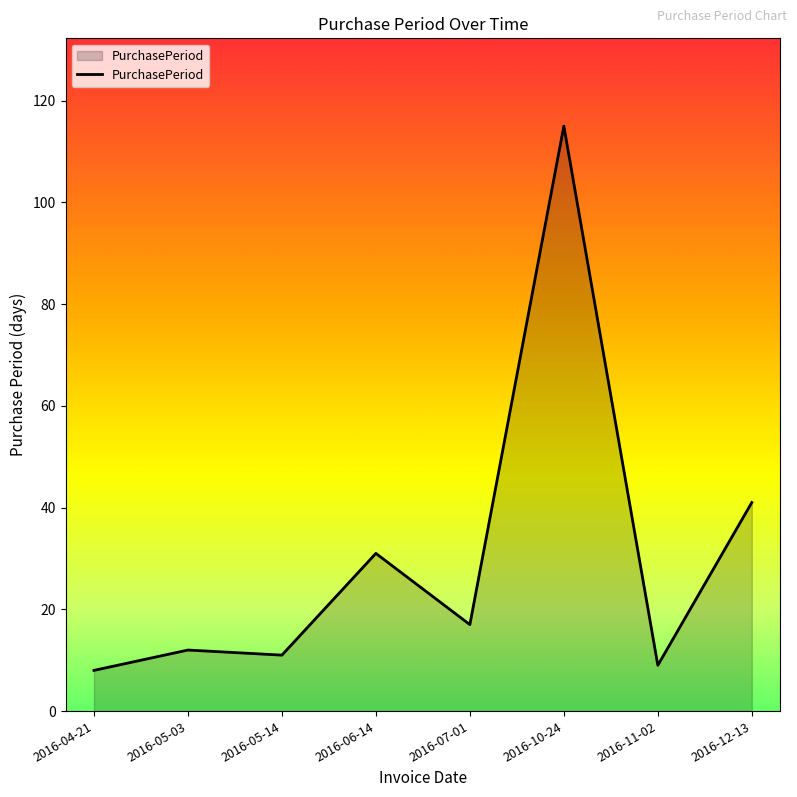

What is the sum of the values at 2016-12-13 and 2016-11-02?

50